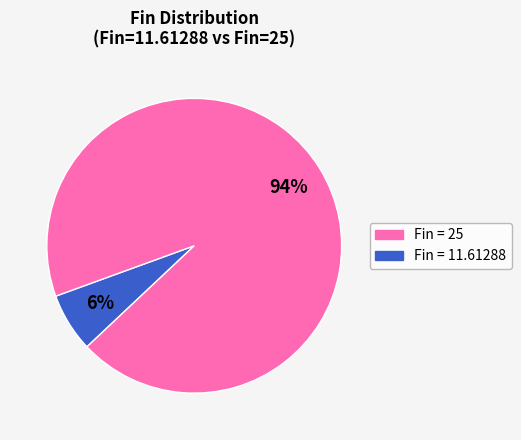

Does any single category account for the majority?

Yes